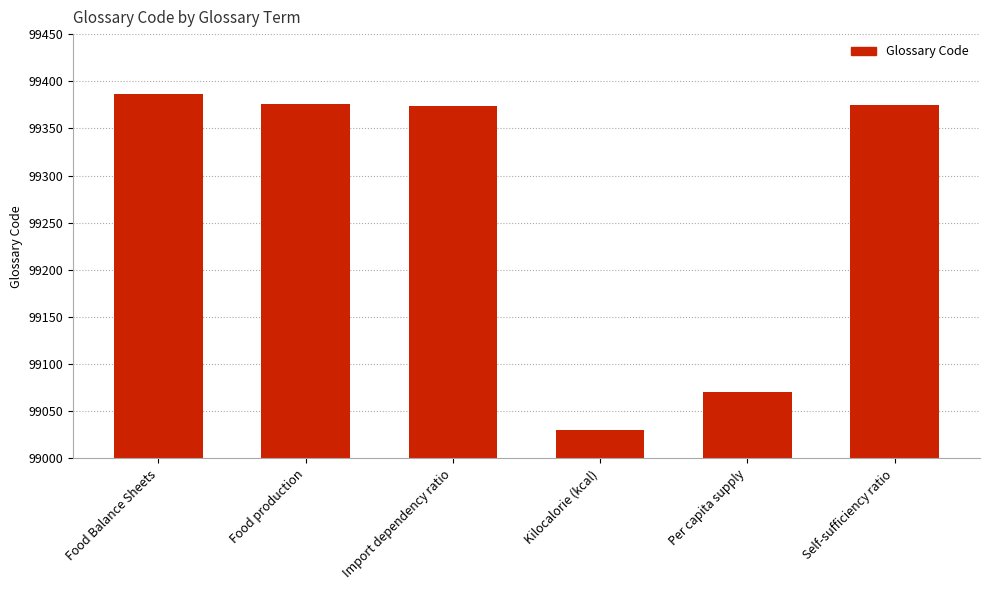

How many values are below 99375?

3